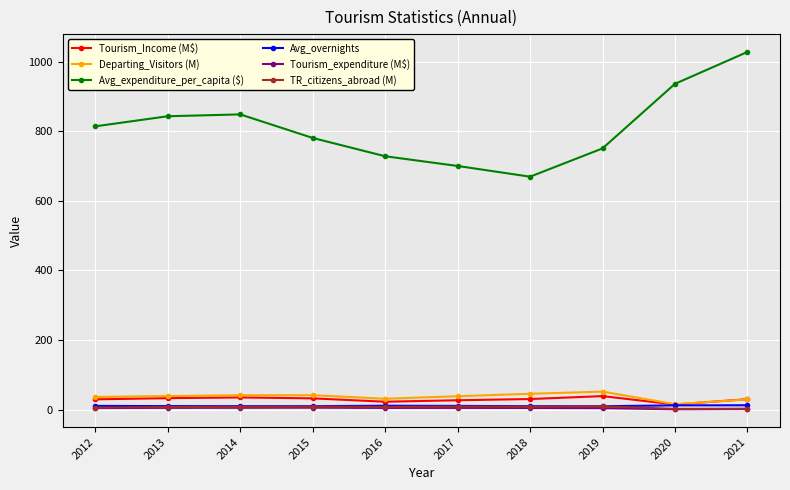

What is the minimum value for Departing_Visitors (M)?

15.8